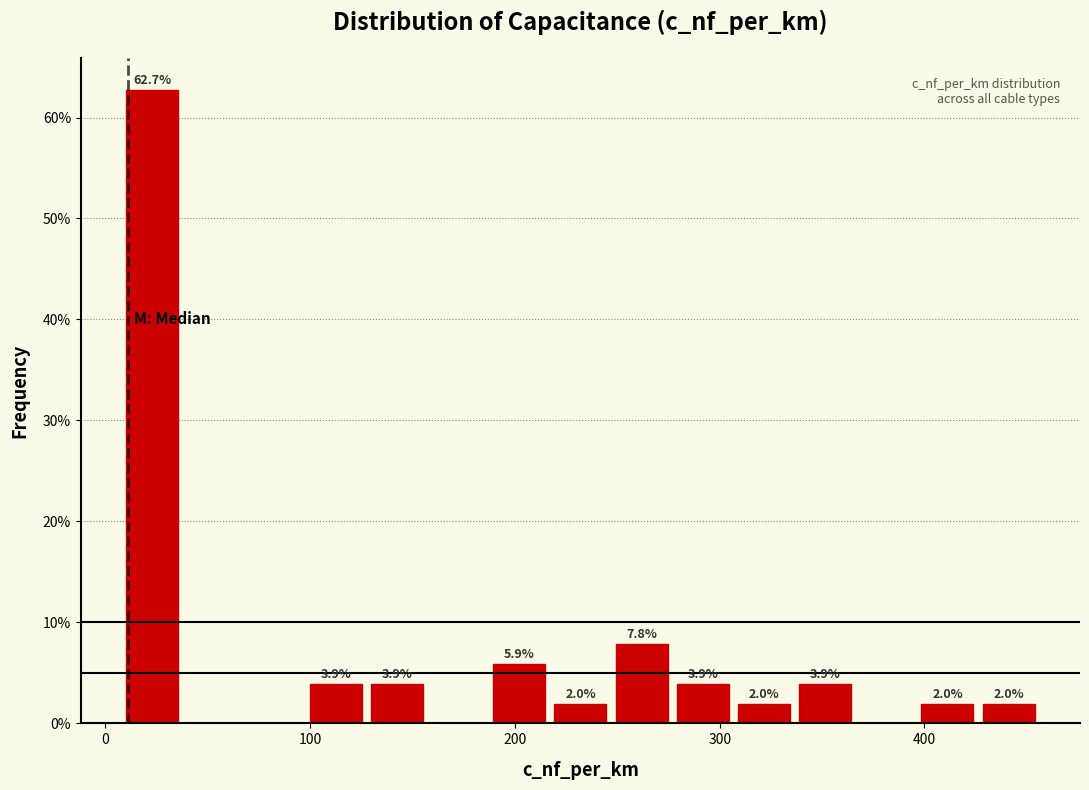

Read against the x-axis, roughly where is the centre of the tallest bar?

20